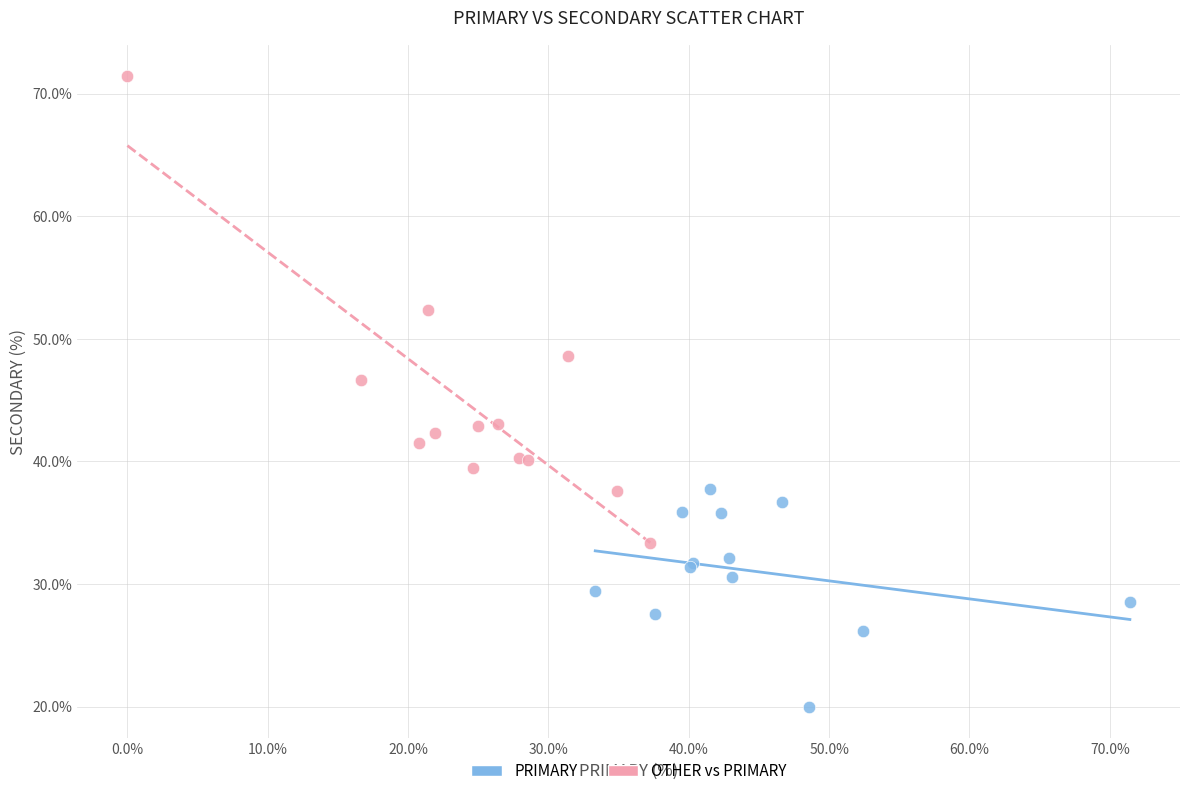

Which series reaches the maximum Y coordinate?

OTHER vs PRIMARY